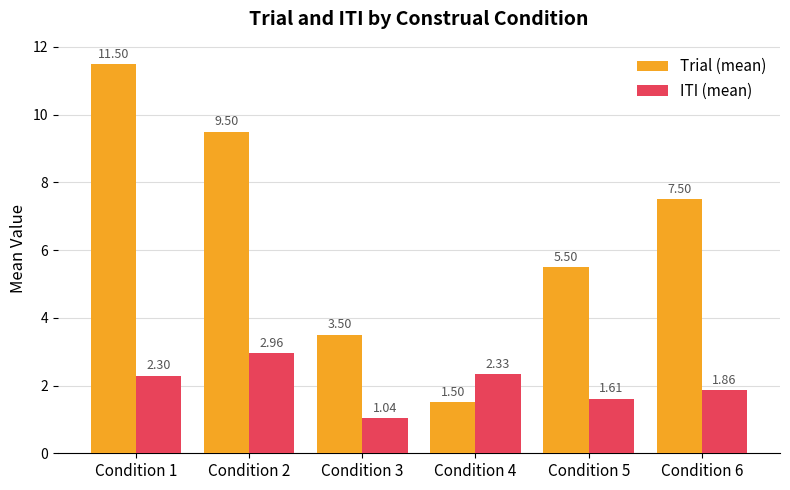

The Trial (mean) series shows 7.5 at Condition 6. True or false?

True